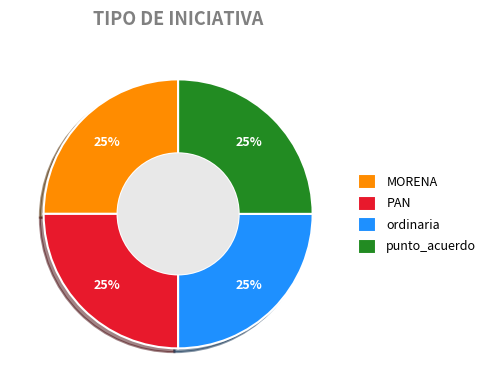

How many segments does this pie chart have?

4